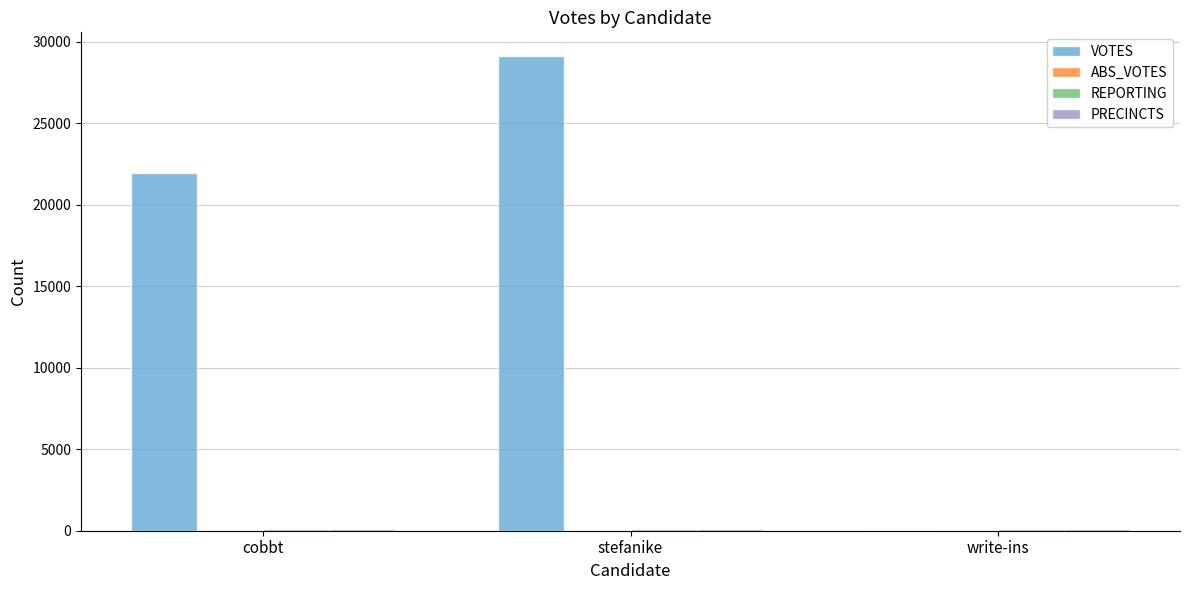

What is the sum of all VOTES values?

51096